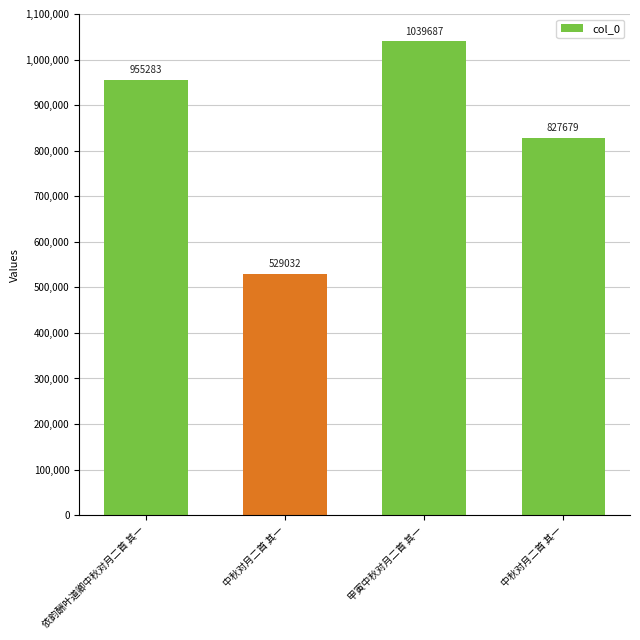

Are the bars grouped side by side (vs. stacked)?

No